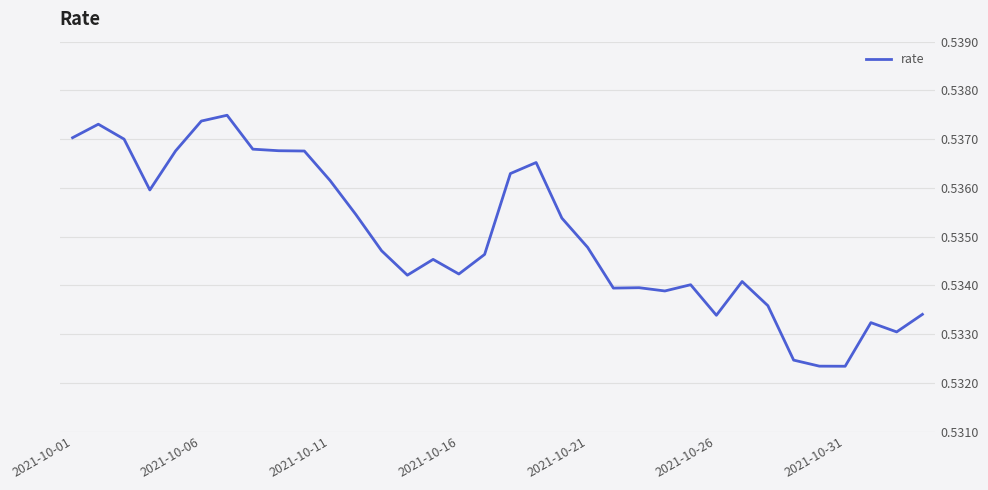

The chart shows a value of 0.2 at 2021-10-01. True or false?

False